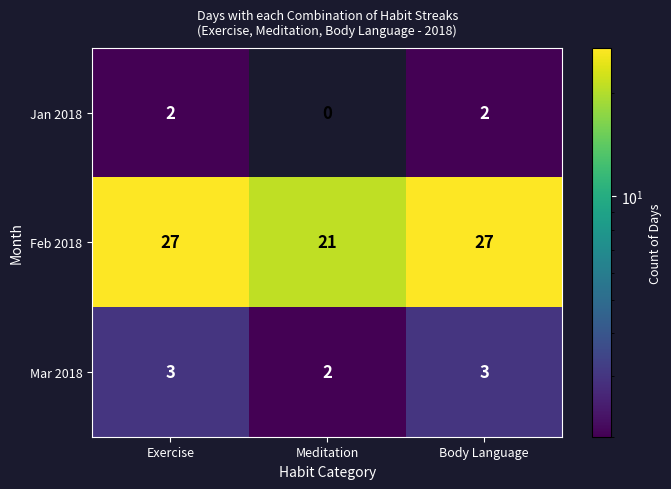

What is the maximum value for Mar 2018?

3